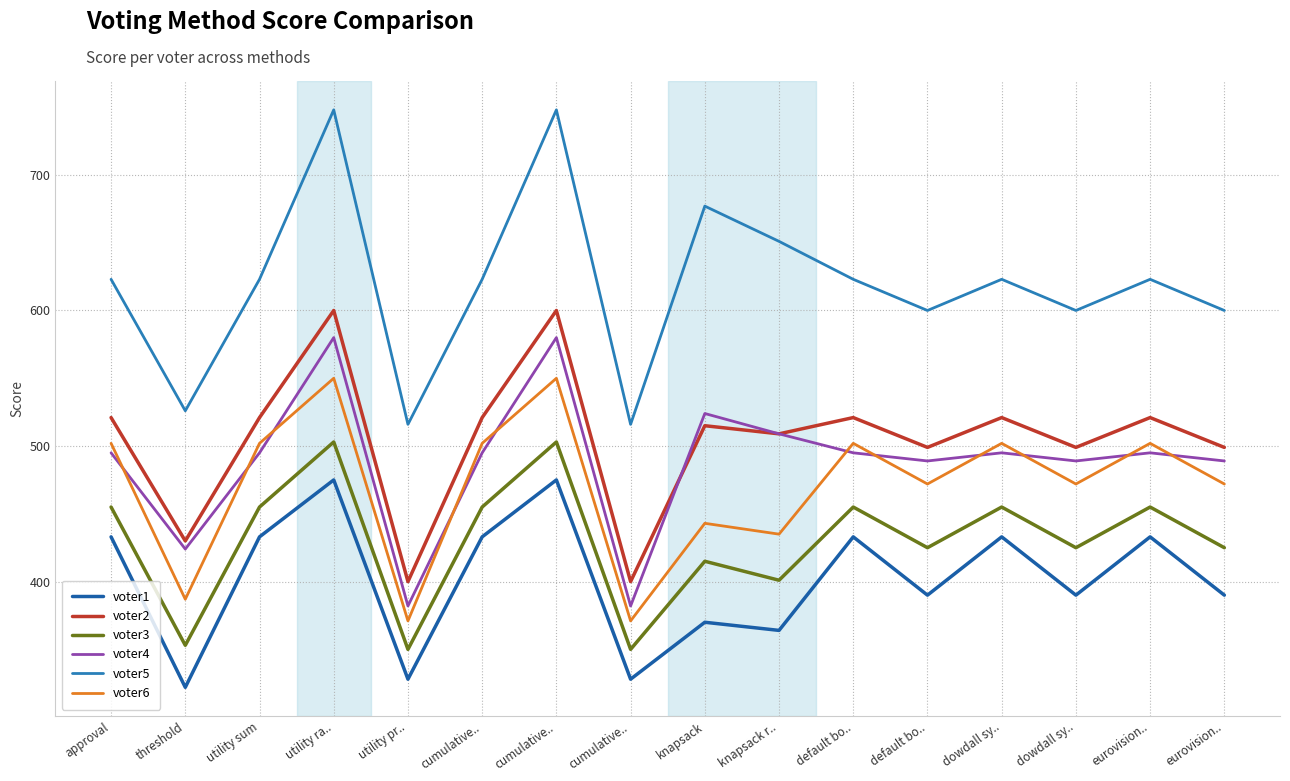

Reading left to right, what are all the values shown in this chart?

voter1: 433	322	433	475	328	433	475	328	370	364	433	390	433	390	433	390
voter2: 521	430	521	600	400	521	600	400	515	509	521	499	521	499	521	499
voter3: 455	353	455	503	350	455	503	350	415	401	455	425	455	425	455	425
voter4: 495	424	495	580	382	495	580	382	524	509	495	489	495	489	495	489
voter5: 623	526	623	748	516	623	748	516	677	651	623	600	623	600	623	600
voter6: 502	387	502	550	371	502	550	371	443	435	502	472	502	472	502	472